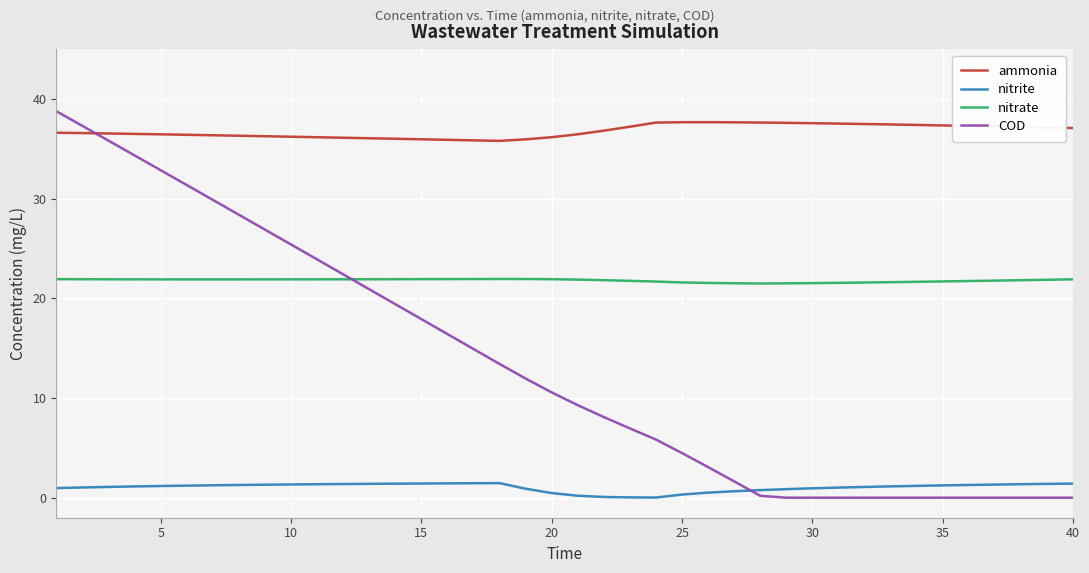

Which series has the widest spread of values?

COD